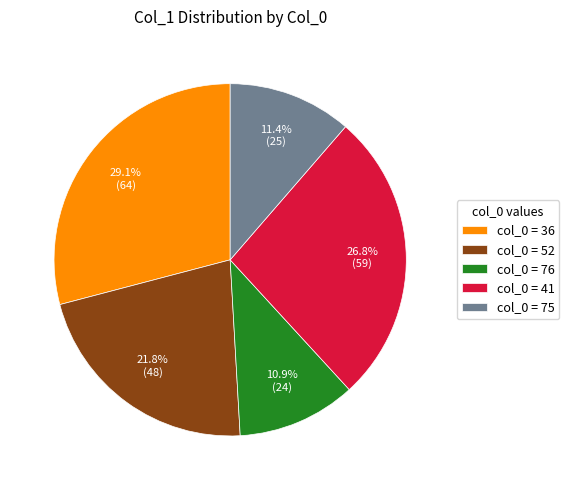

Which category has the biggest portion of the pie?

col_0 = 36